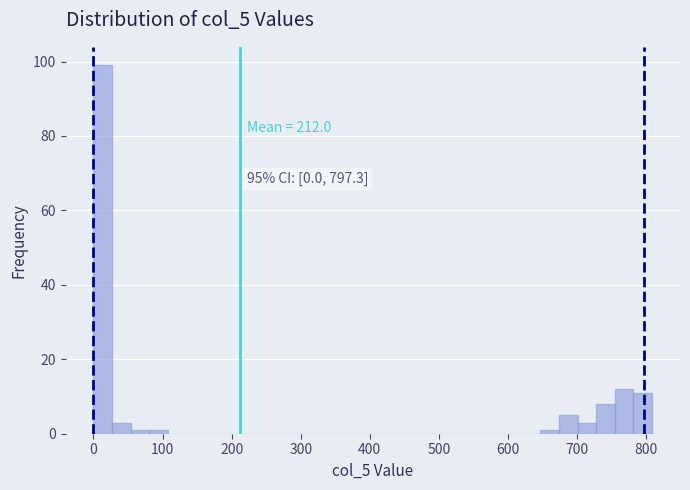

Around what value on the x-axis is the tallest bar? Give the approximate position of its centre, as read against the axis.

10